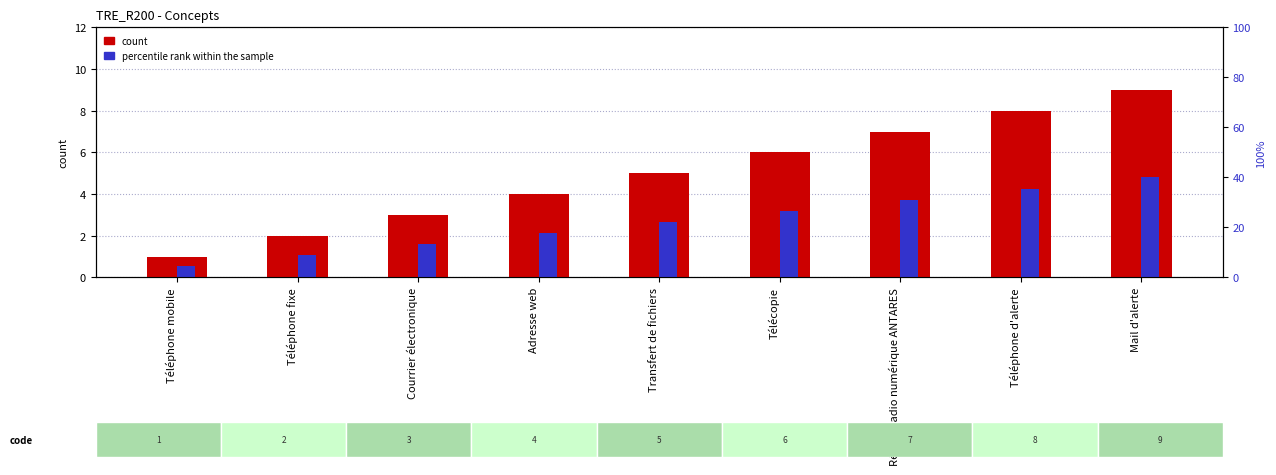

Where is count nearest to the value 5?

Transfert de fichiers